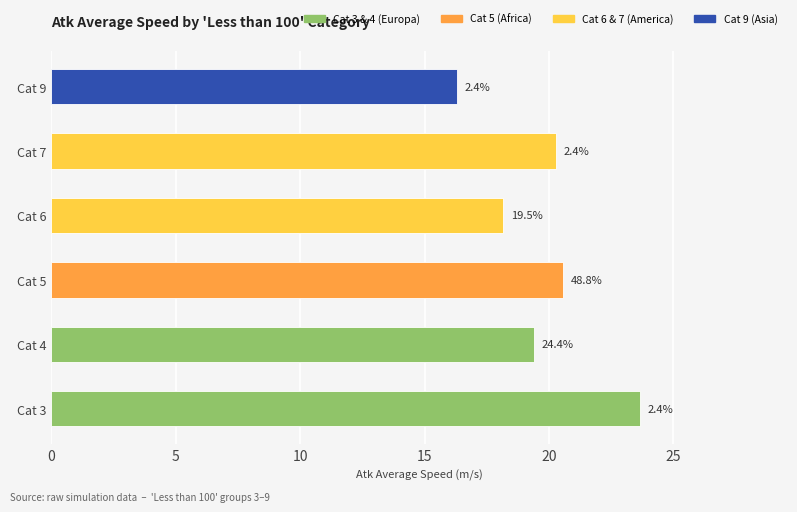

What is the average value?

19.7